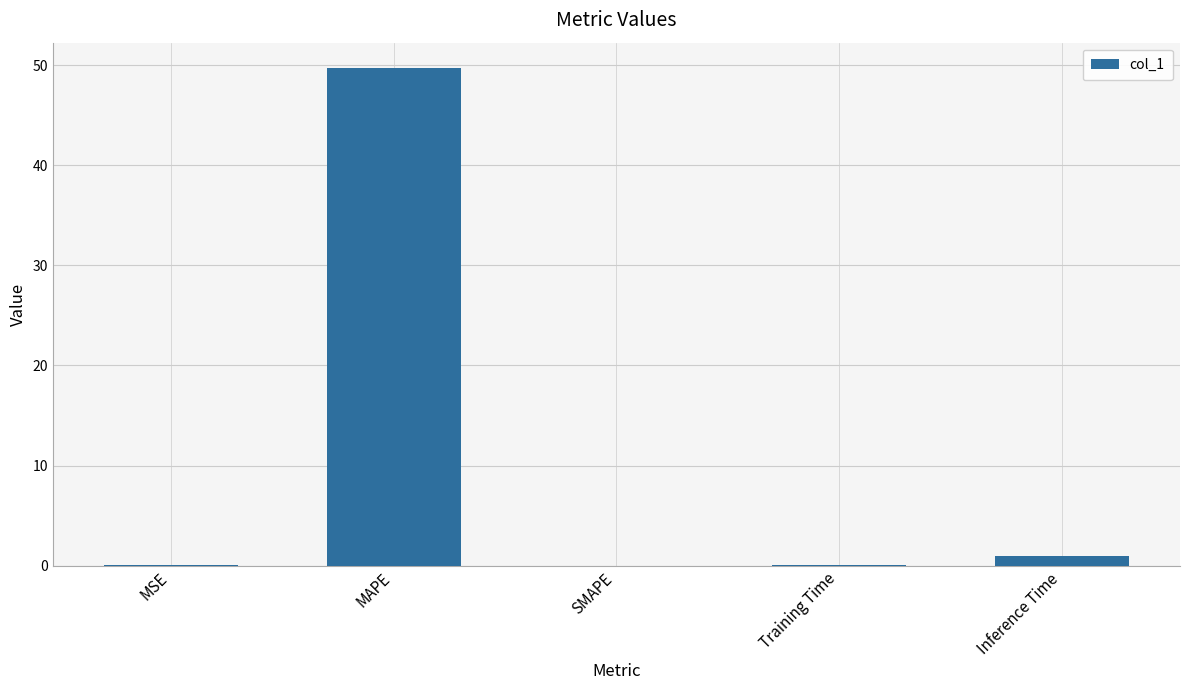

What is the maximum value shown in the chart?

49.8